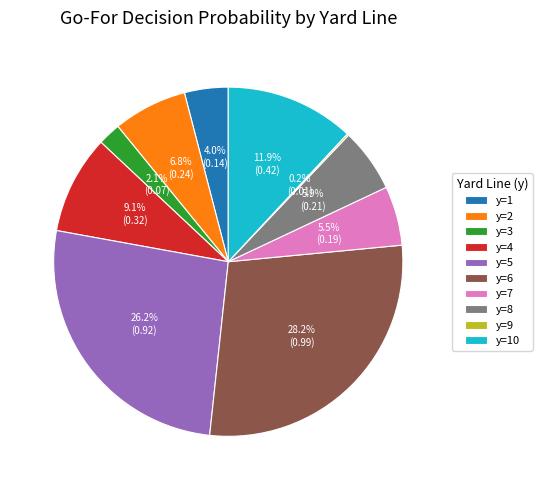

Is there any slice that represents more than half of the pie?

No